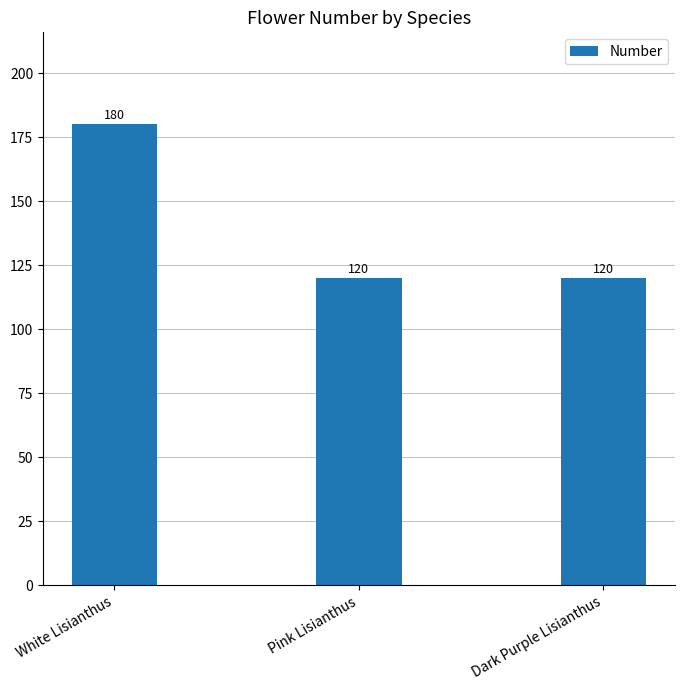

Reading left to right, extract all data points from this chart.

White Lisianthus=180	Pink Lisianthus=120	Dark Purple Lisianthus=120